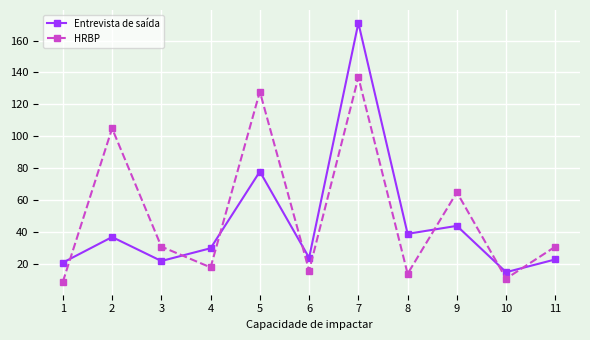

Which category has the highest value in the HRBP series?

7